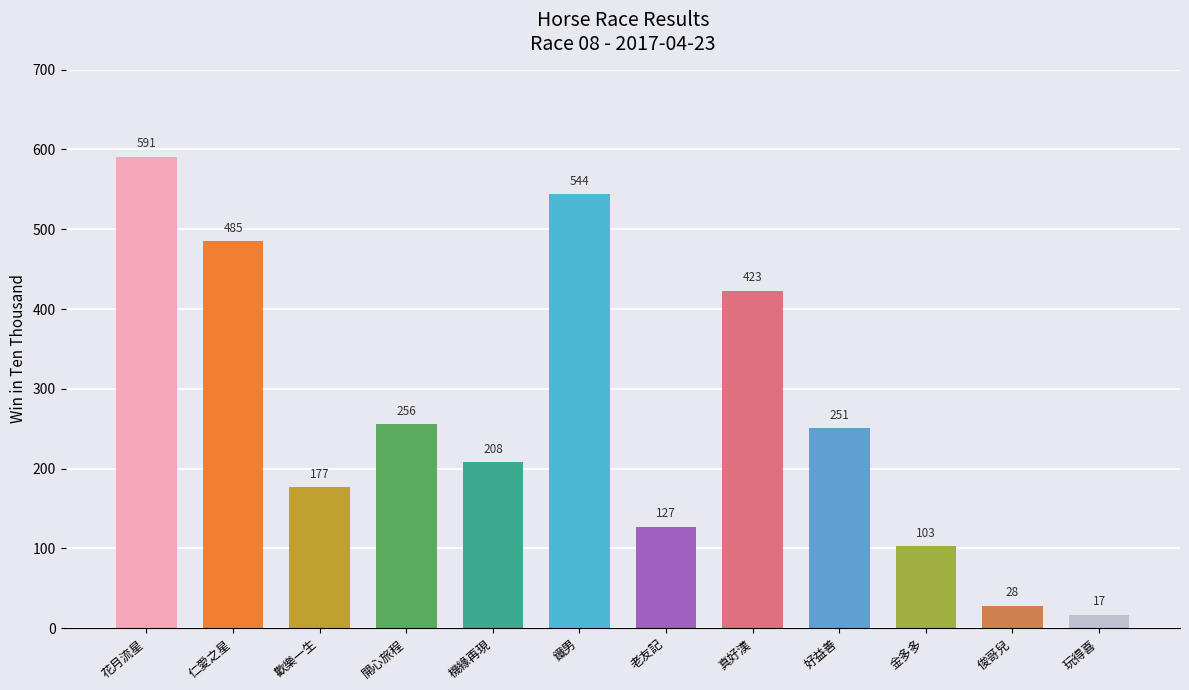

True or false: the data shows 338 at 好益善.

False